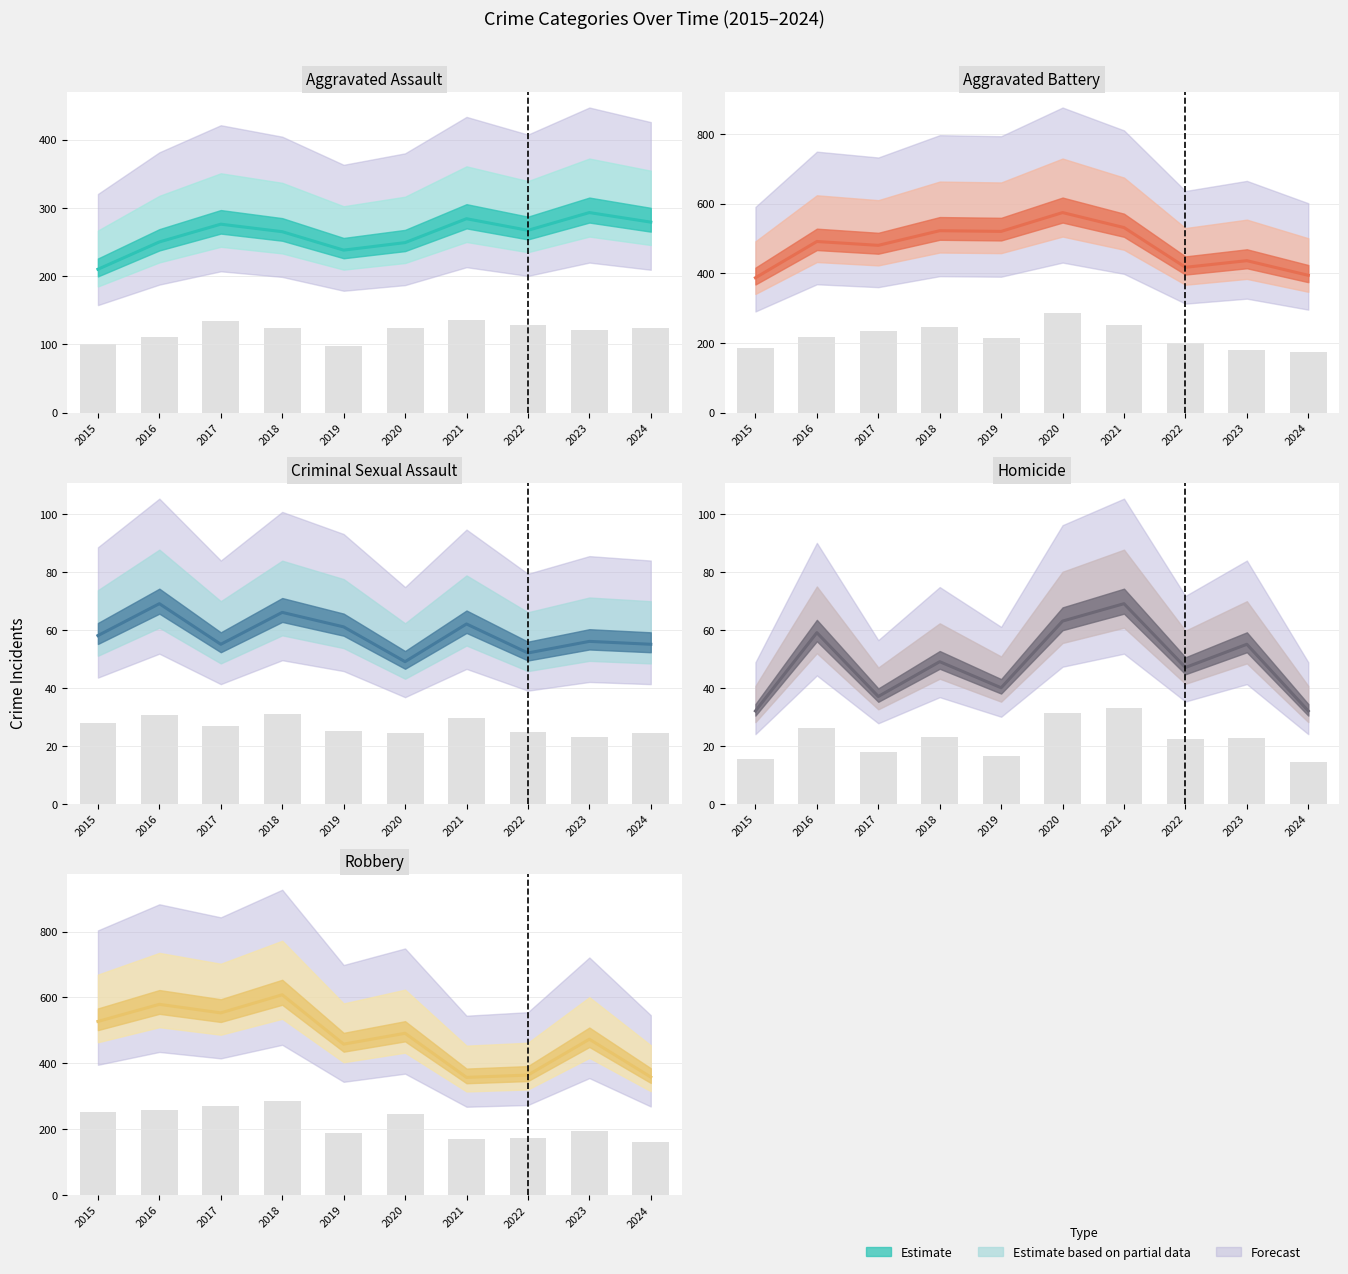

Reading left to right, extract all data points from this chart.

Aggravated Assault: 2015=210	2016=250	2017=276	2018=265	2019=238	2020=249	2021=284	2022=267	2023=293	2024=279
Aggravated Battery: 2015=387	2016=491	2017=480	2018=522	2019=520	2020=574	2021=531	2022=417	2023=436	2024=394
Criminal Sexual Assault: 2015=58	2016=69	2017=55	2018=66	2019=61	2020=49	2021=62	2022=52	2023=56	2024=55
Homicide: 2015=32	2016=59	2017=37	2018=49	2019=40	2020=63	2021=69	2022=47	2023=55	2024=32
Robbery: 2015=527	2016=579	2017=553	2018=608	2019=458	2020=491	2021=357	2022=364	2023=473	2024=358